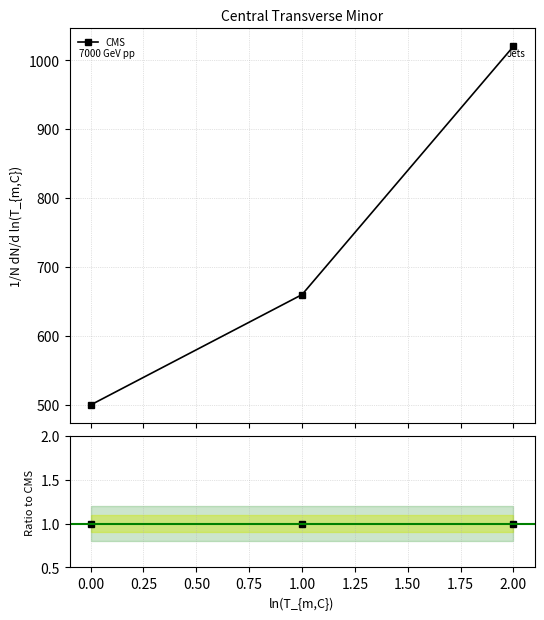

How many lines are shown in the chart?

1